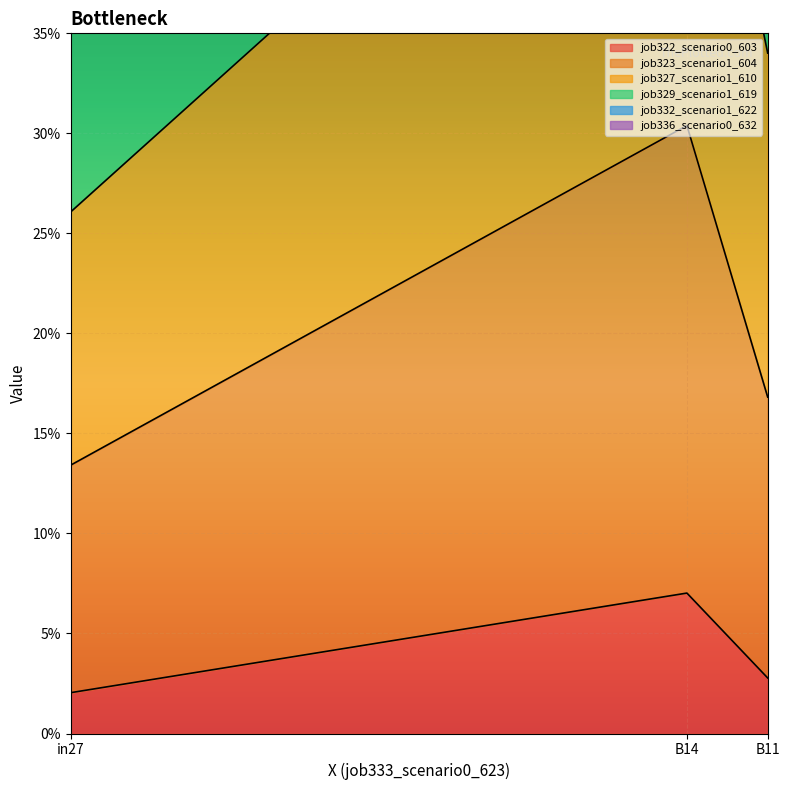

At in27, list the series in order from smallest to largest.

job322_scenario0_603, job323_scenario1_604, job327_scenario1_610